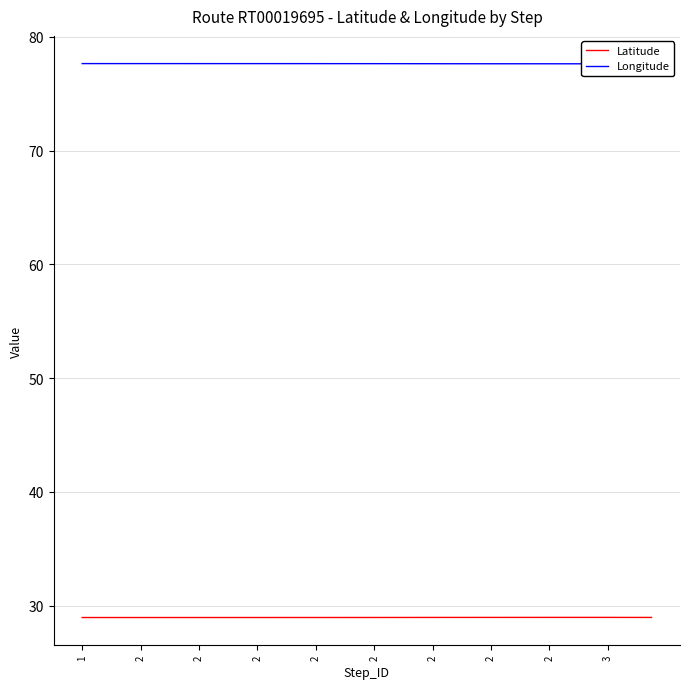

What is the lowest value of the Latitude series?

29.0